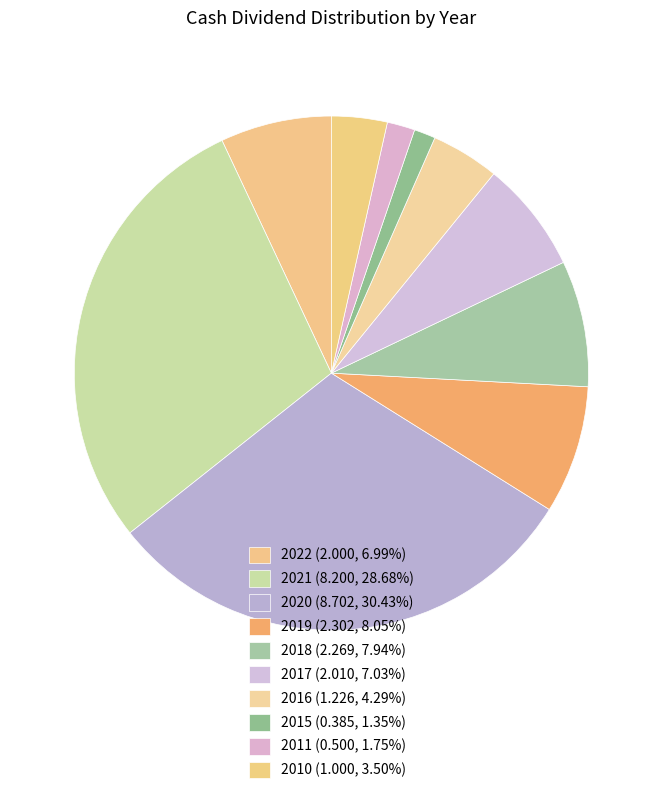

Count the number of slices in the pie.

10